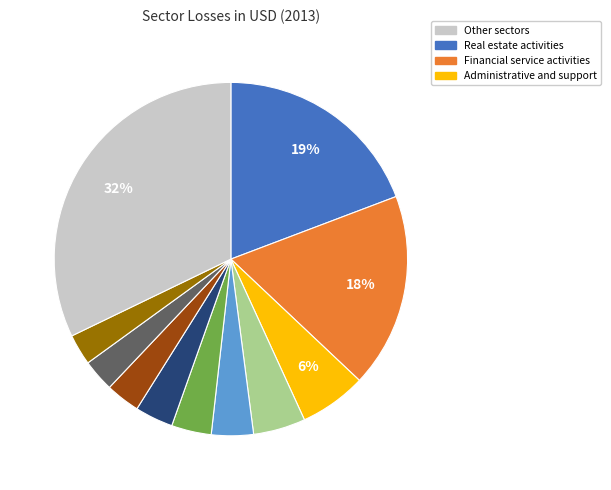

To the nearest percent, what is the difference between the largest and smallest slice percentages?

29%